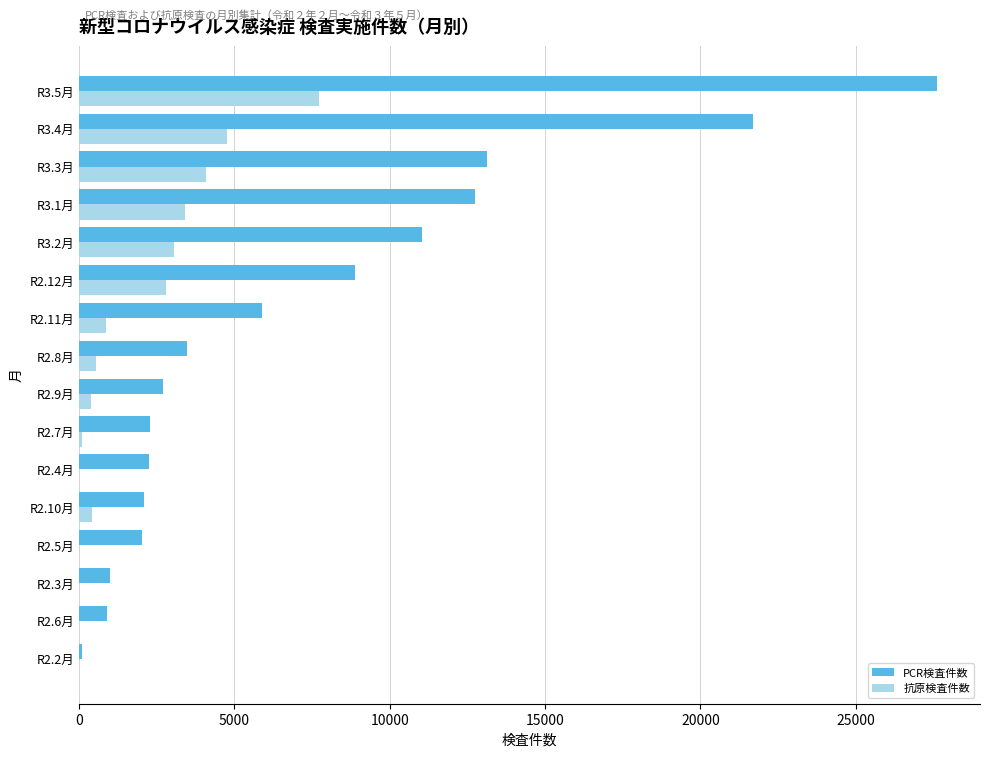

Between R2.4月 and R2.11月, which series saw the biggest shift?

PCR検査件数